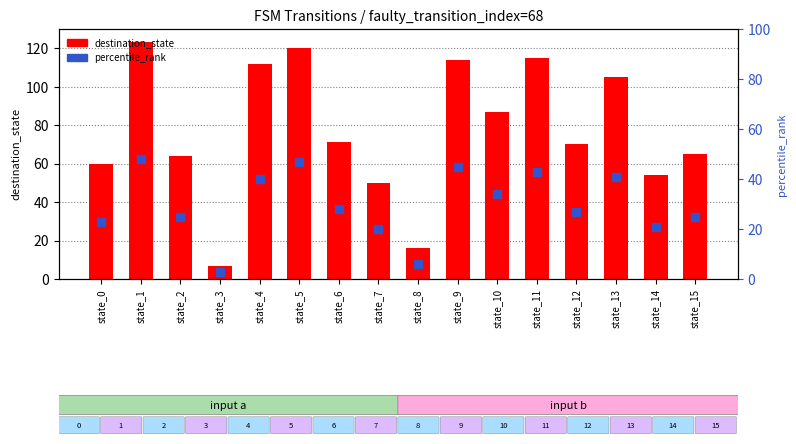

Which series has the largest Y range (max minus min)?

destination_state